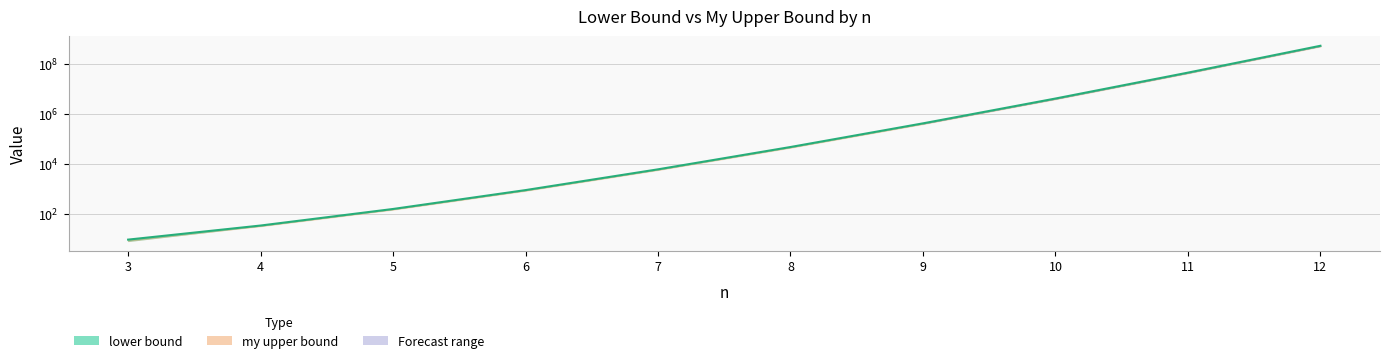

Rank the categories by value from highest to lowest.

12, 11, 10, 9, 8, 7, 6, 5, 4, 3